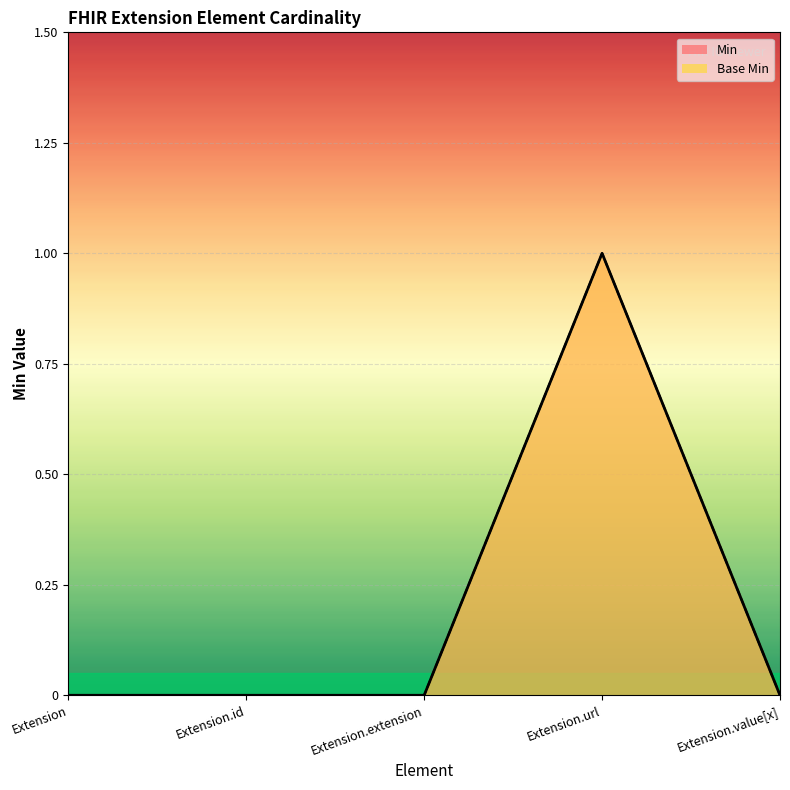

What is the difference between the maximum and second lowest values in the Base Min series?

1